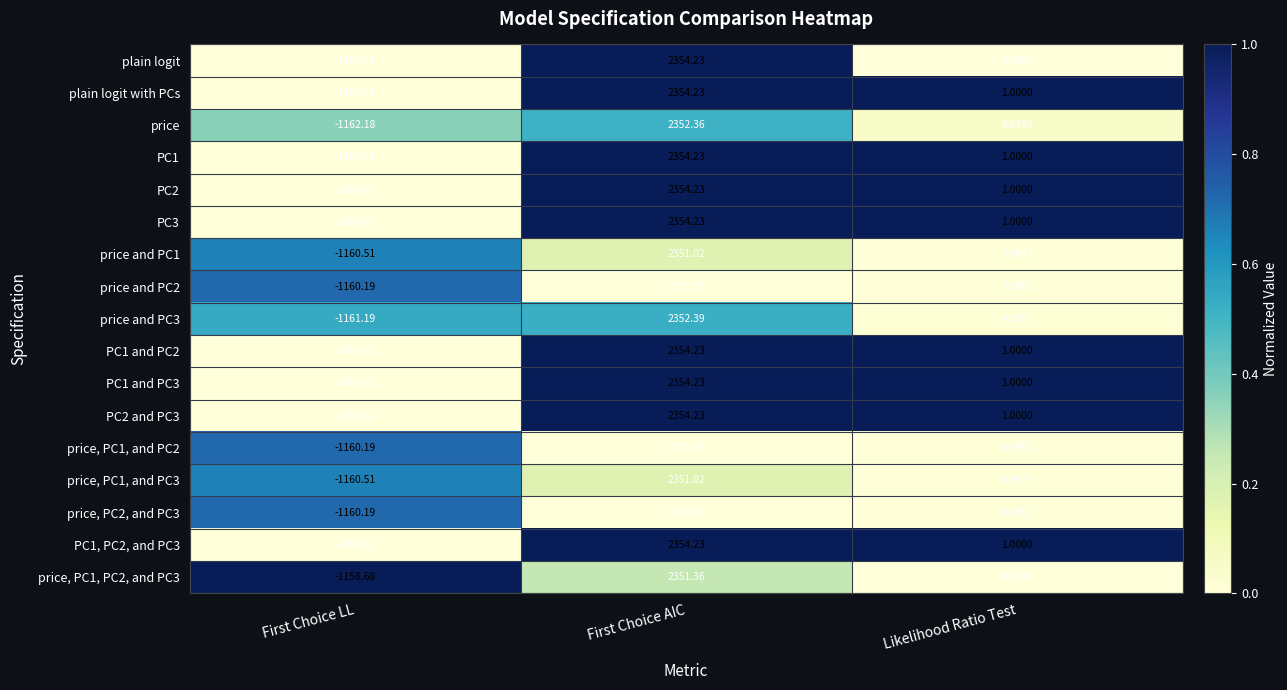

At which label does PC1, PC2, and PC3 first exceed 1?

First Choice AIC